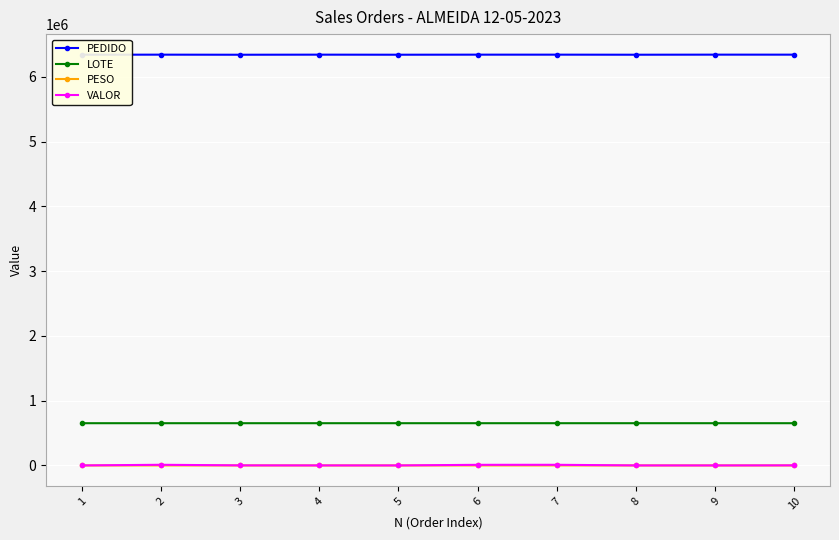

What is the smallest value displayed?

6.7